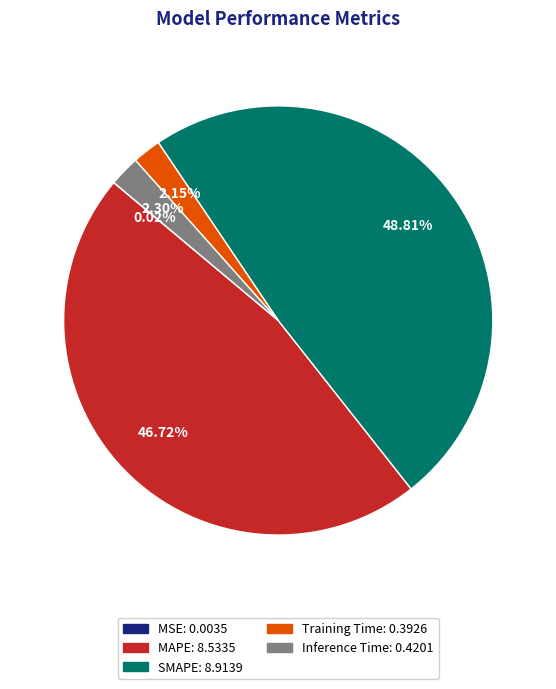

Which category has the biggest portion of the pie?

SMAPE